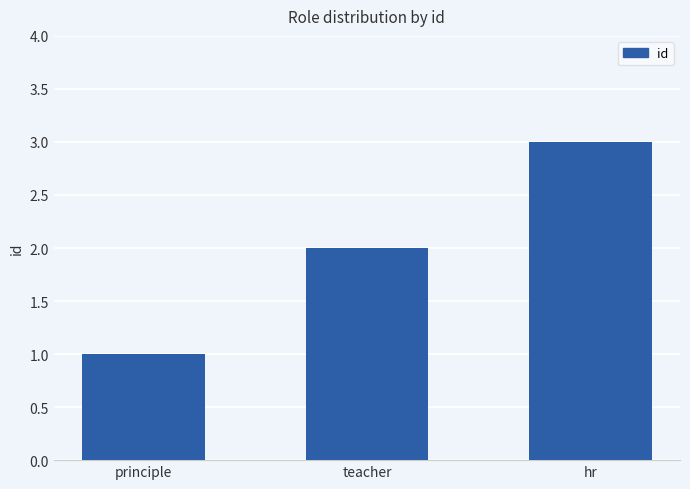

What is the greatest value displayed?

3